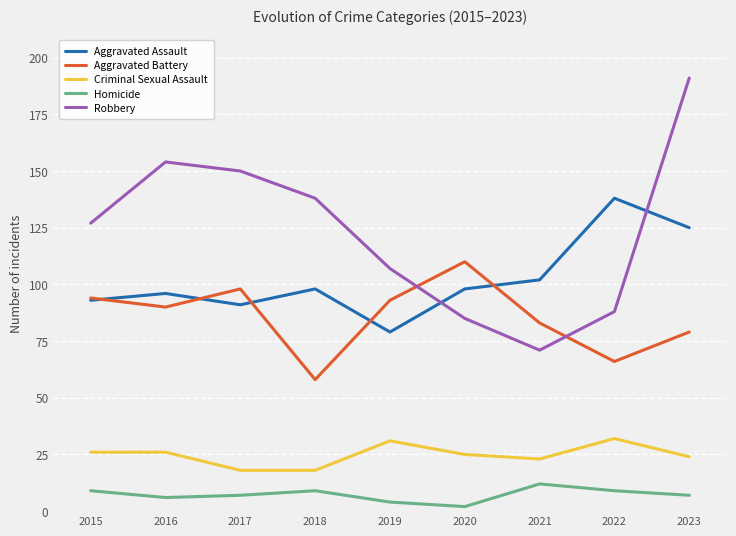

Which series ends up on top after the final intersection of Robbery and Aggravated Assault?

Robbery